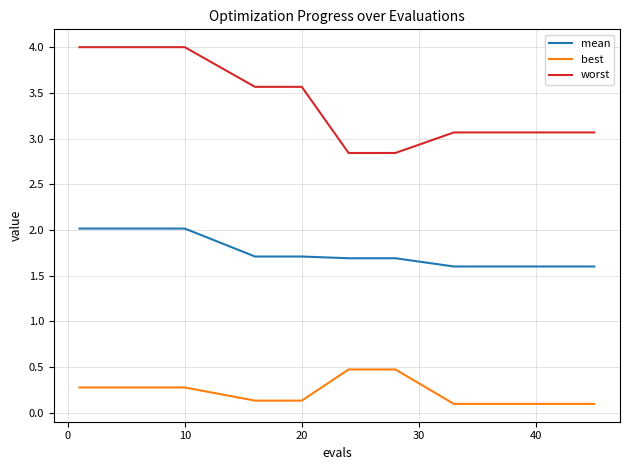

True or false: worst and mean intersect in this chart.

False